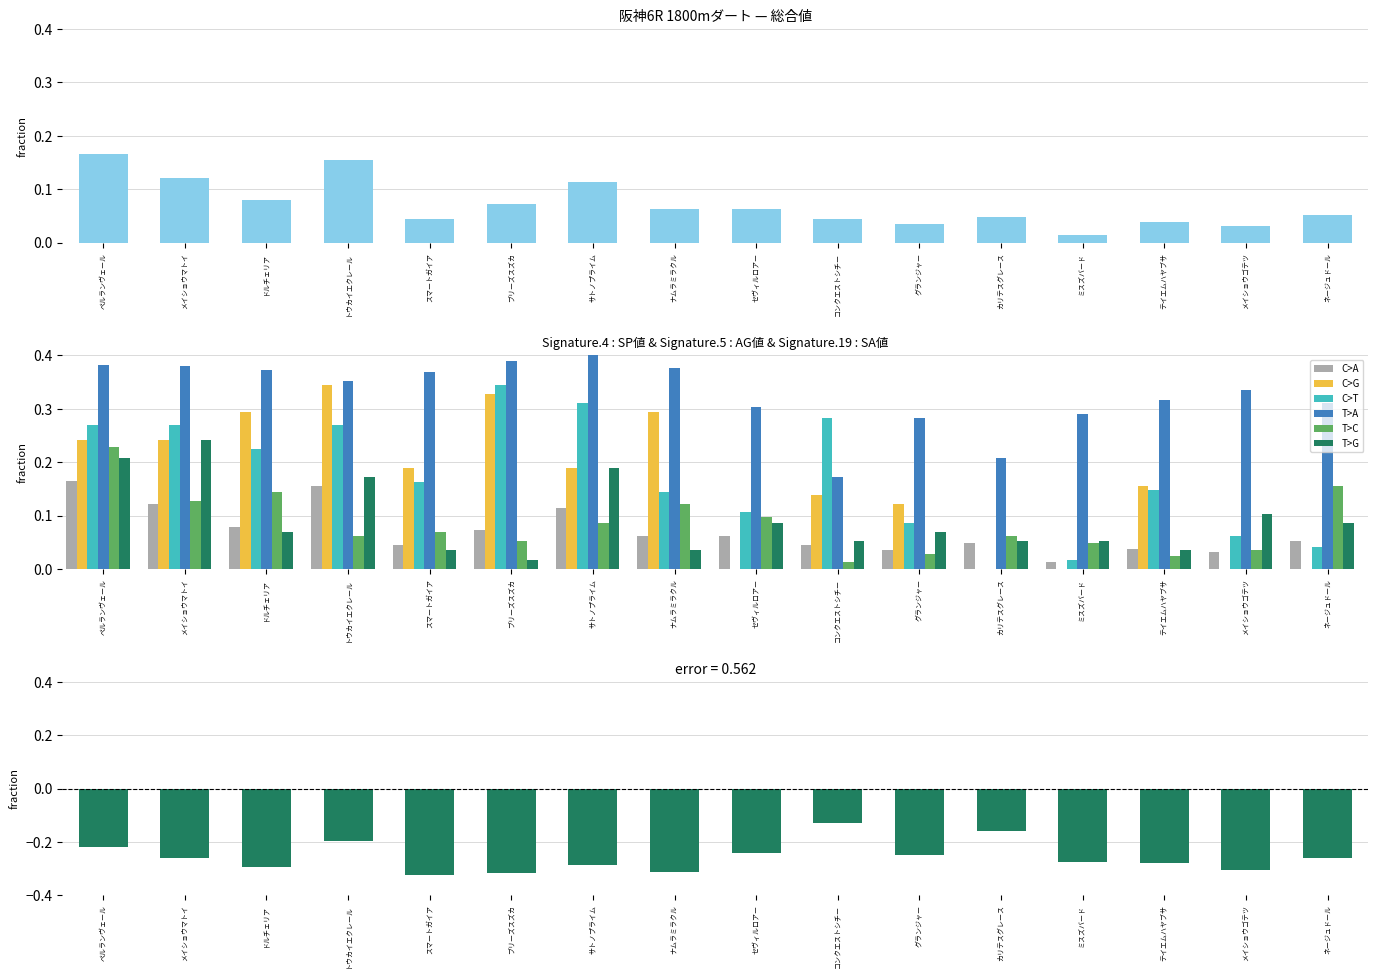

What is the sum of the 馬連率 values at ナムラミラクル and サトノプライム?

0.2